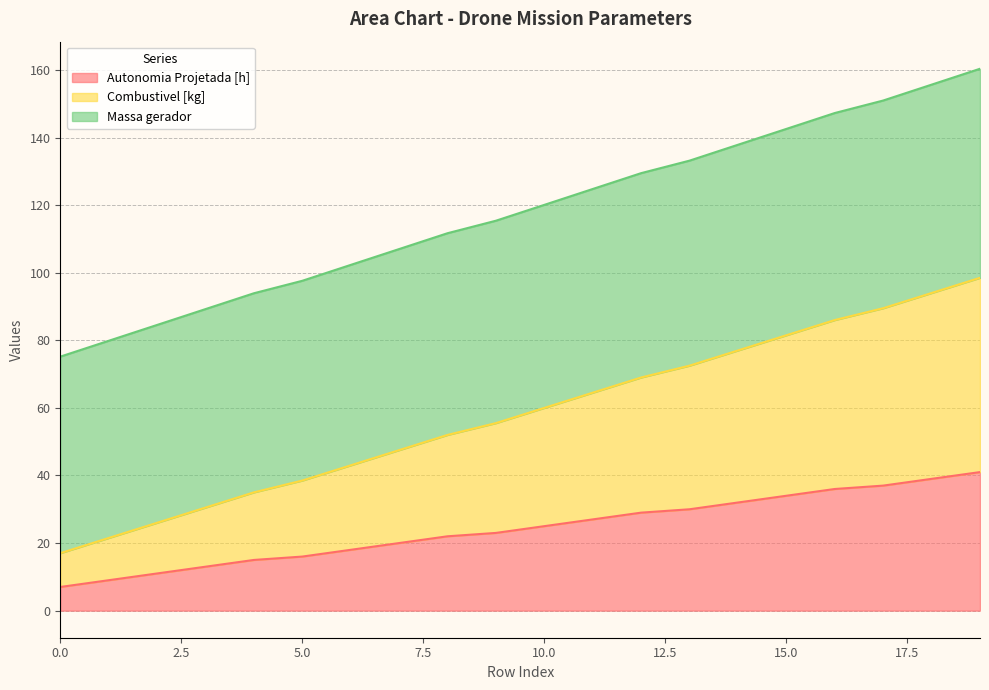

What is the difference between the maximum and minimum values in the Autonomia Projetada [h] series?

34.0